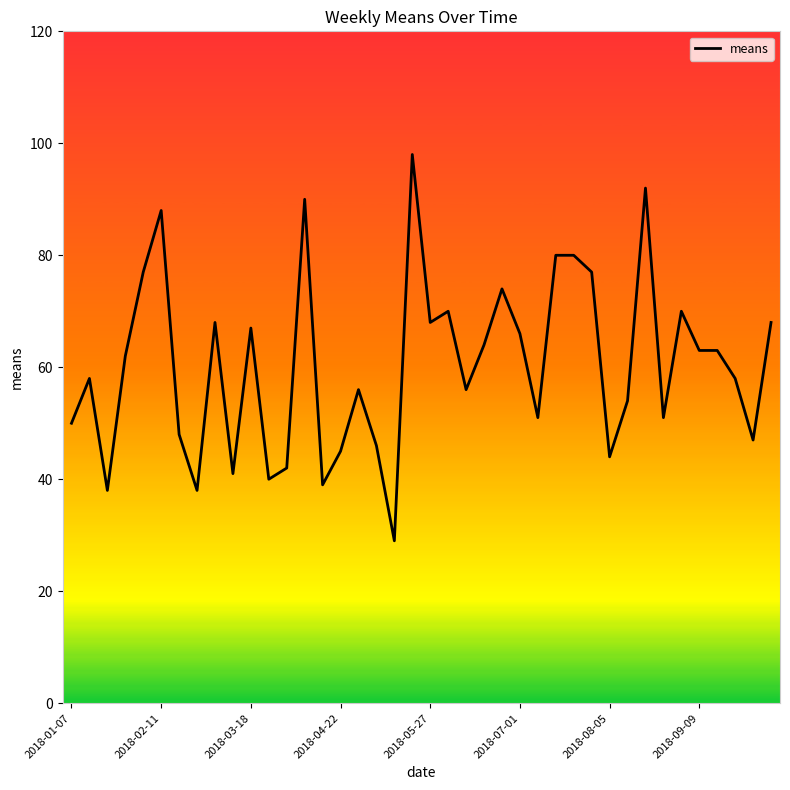

What is the difference between the maximum and minimum values?

69